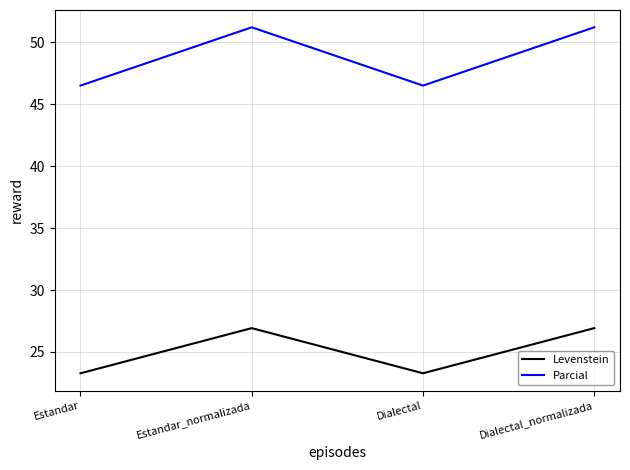

What is the maximum value for Levenstein?

26.9